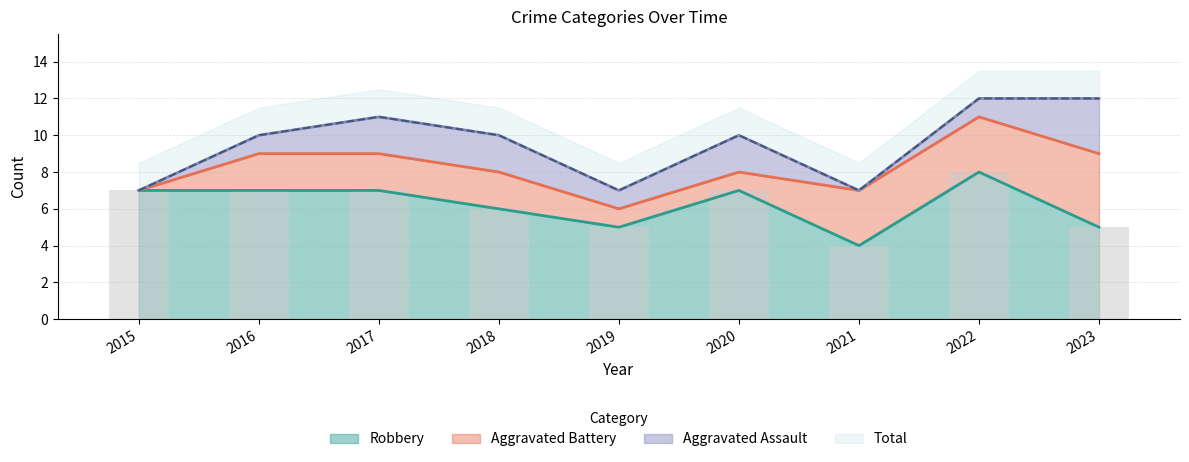

What is the maximum value shown in the chart?

8